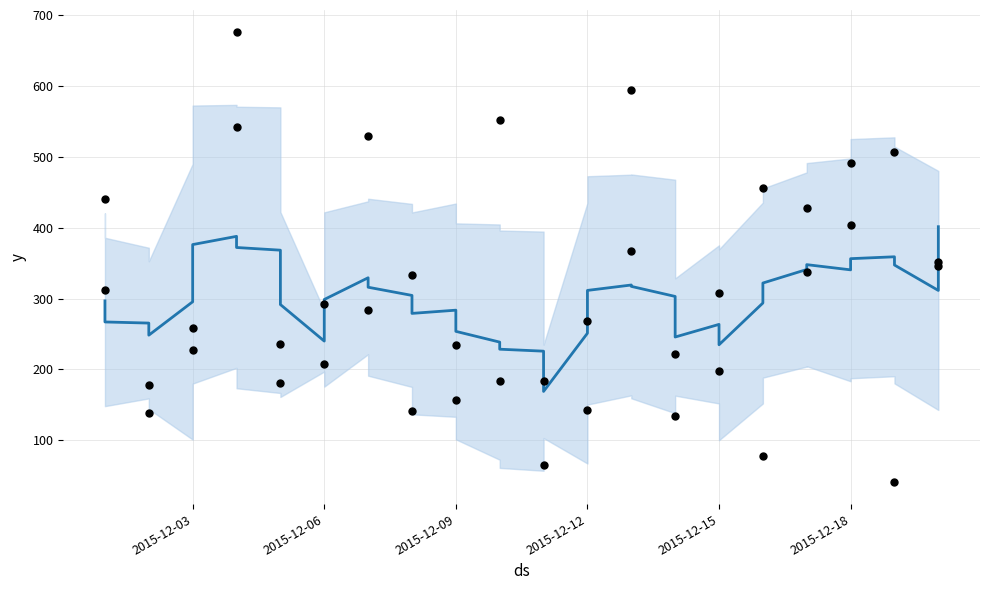

Is the value of km (trend) at 2015-12-09 greater than the value of km at 2015-12-15?

Yes